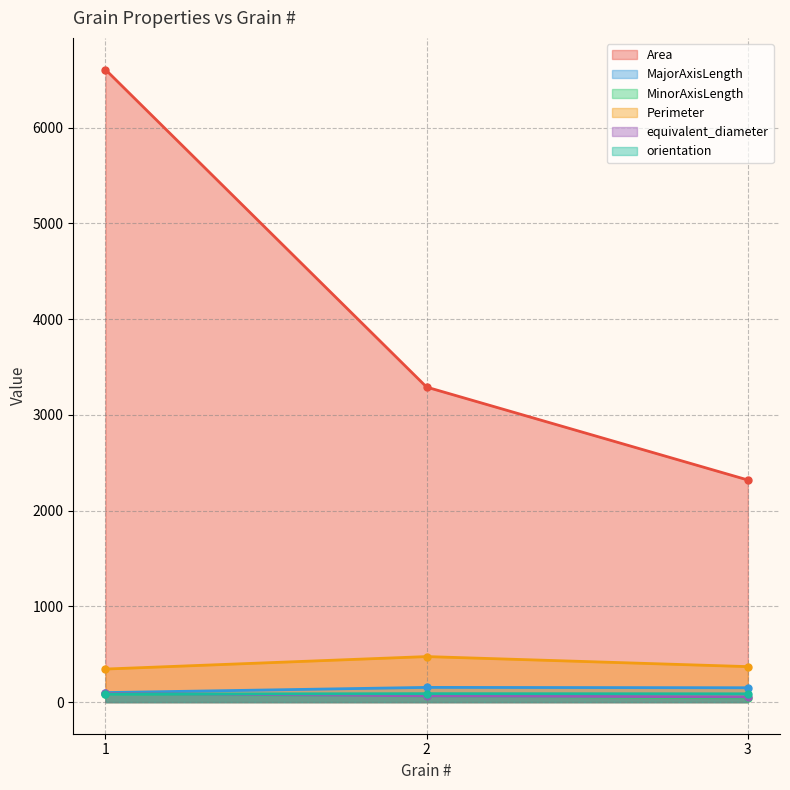

How many data points in Area are above 3289?

2